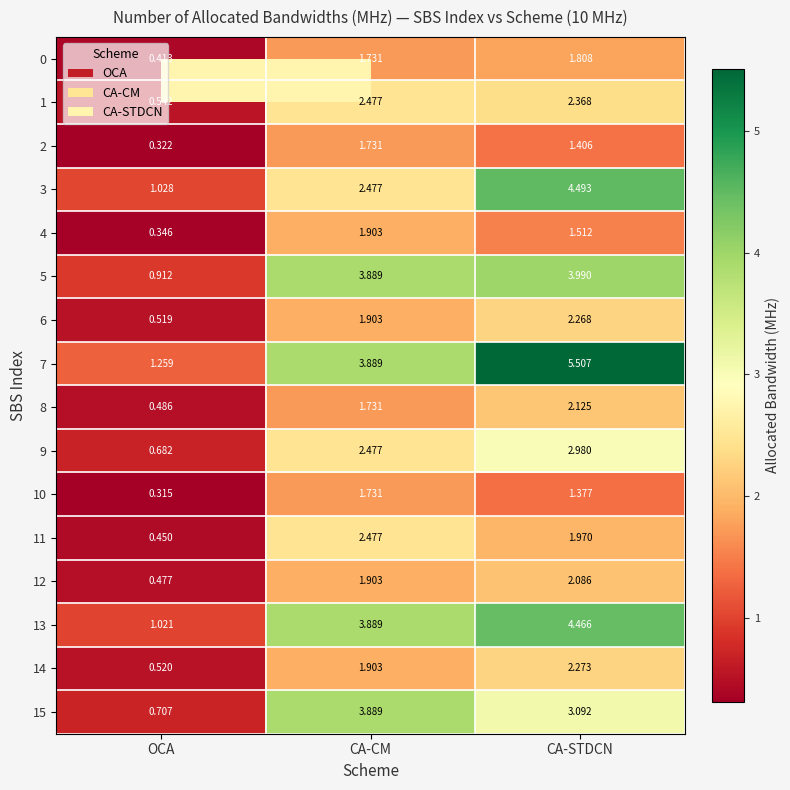

Is the value of 15 at CA-STDCN greater than the value of 6 at CA-CM?

Yes